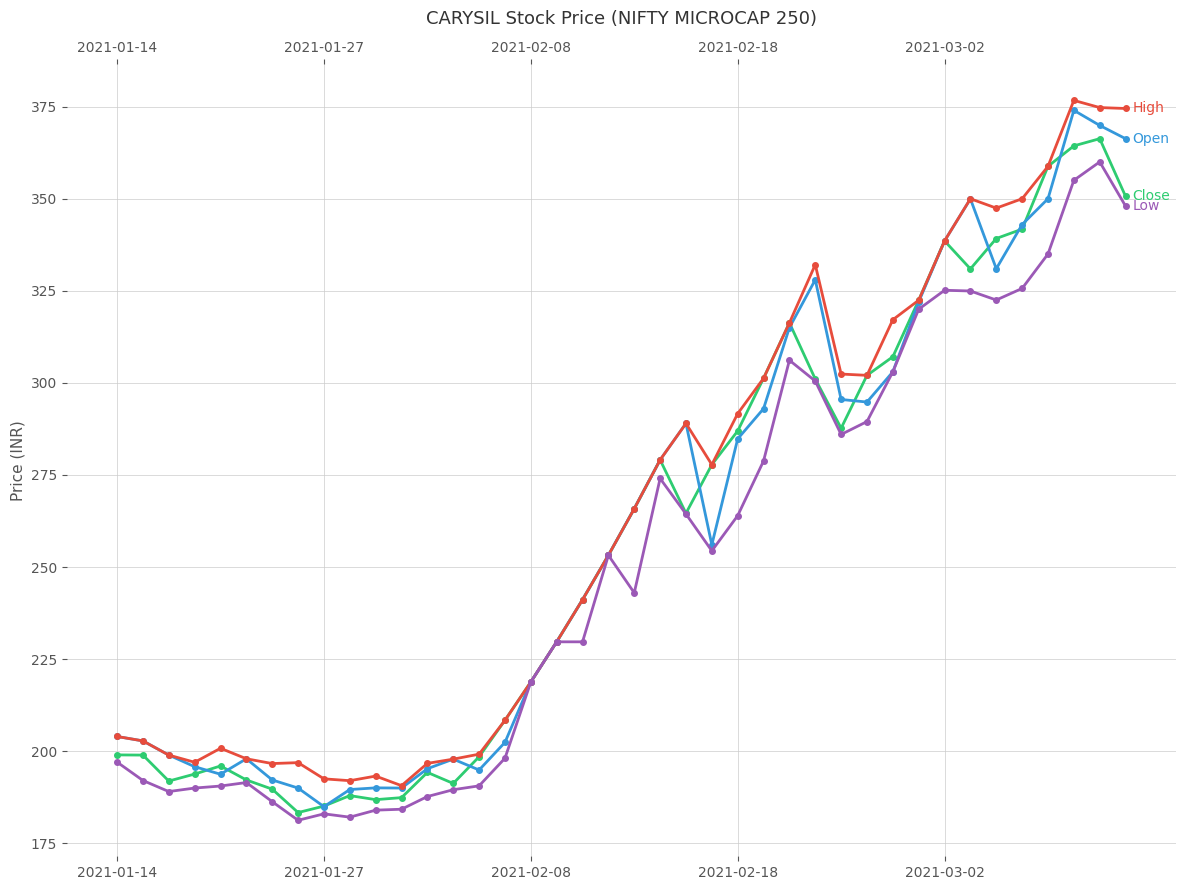

Between 16 and 36, which series saw the biggest shift?

Close